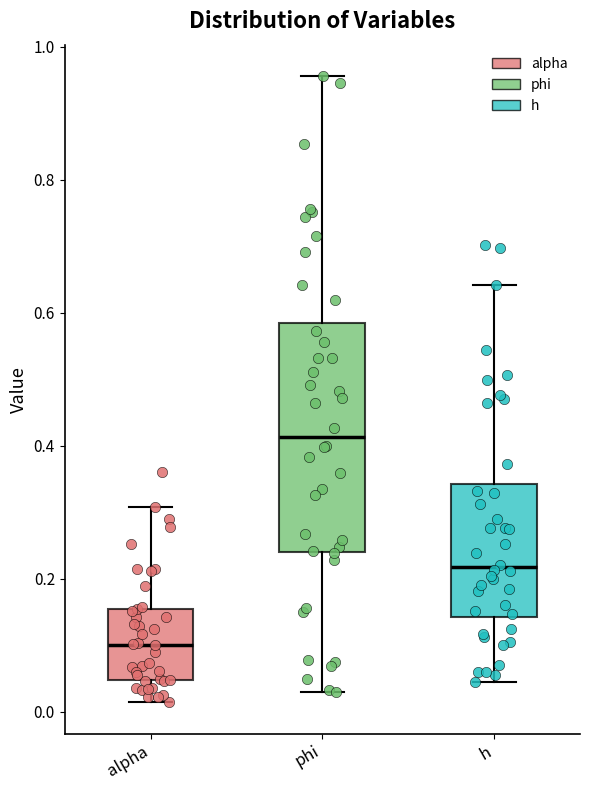

Where does the lower whisker of the box for h end on the y-axis? The values are not printed on the chart, so give them approximately, as read against the axis.

0.04